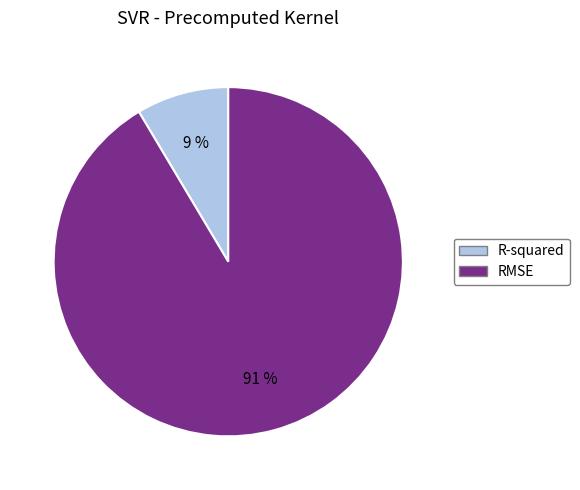

How many segments does this pie chart have?

2